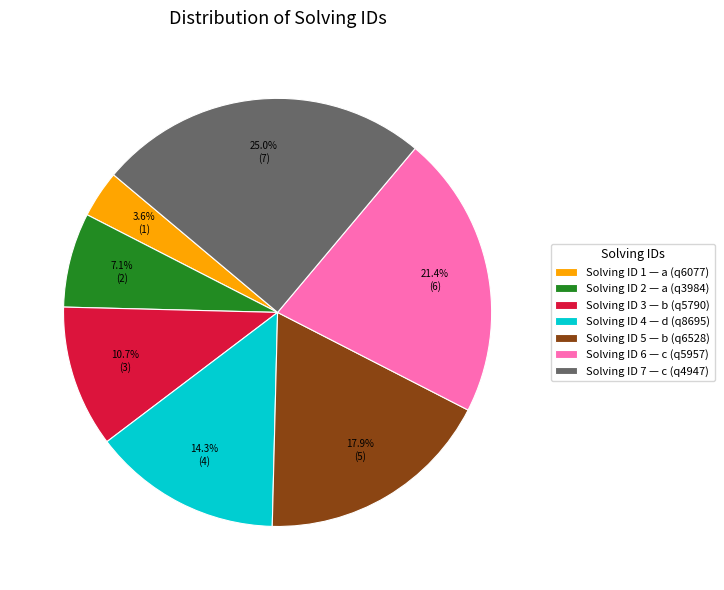

To the nearest percent, what is the difference between the largest and smallest slice percentages?

21%